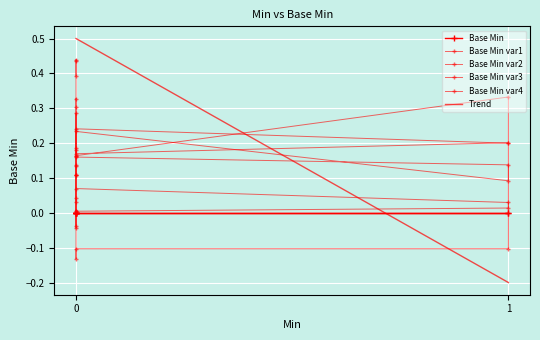

What is the sum of all values?

2